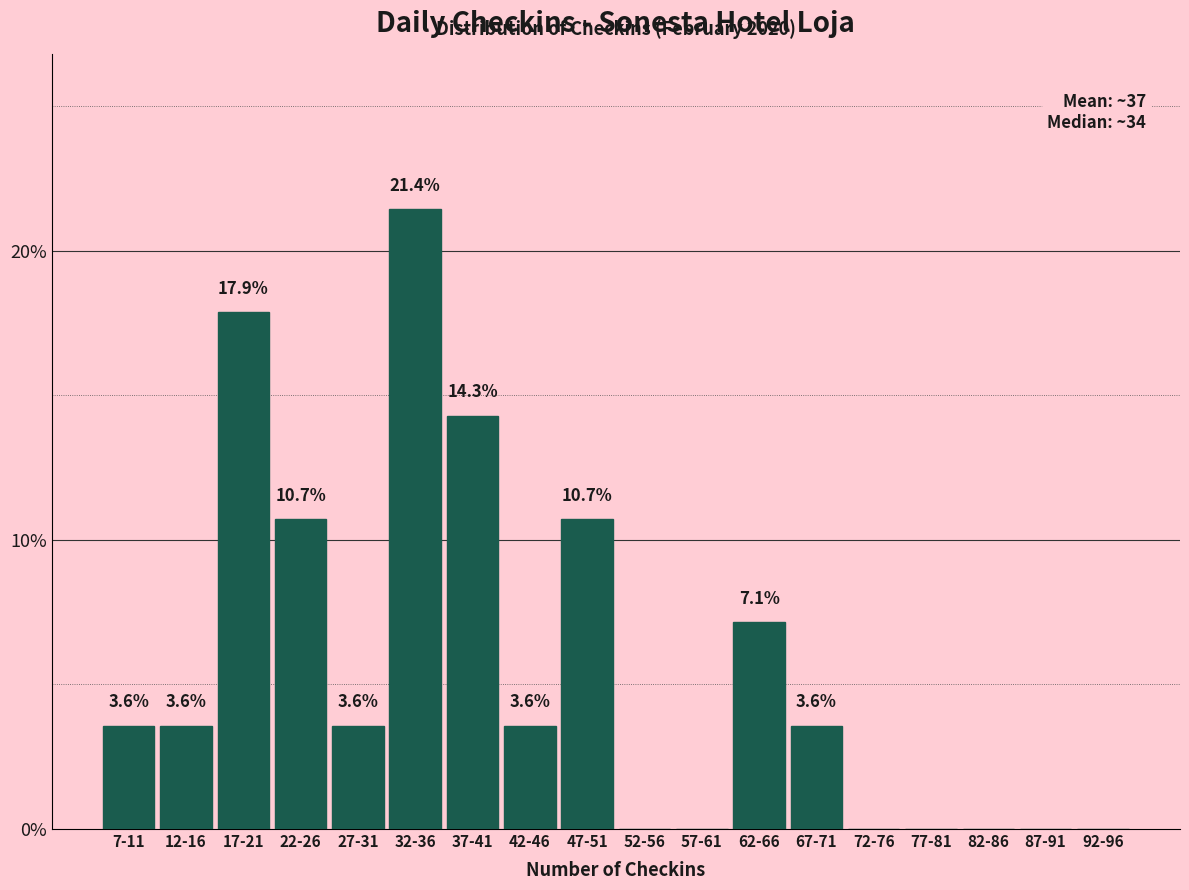

Reading right to left, list all the values displayed in this chart.

92-96=0.0	87-91=0.0	82-86=0.0	77-81=0.0	72-76=0.0	67-71=3.6	62-66=7.1	57-61=0.0	52-56=0.0	47-51=10.7	42-46=3.6	37-41=14.3	32-36=21.4	27-31=3.6	22-26=10.7	17-21=17.9	12-16=3.6	7-11=3.6